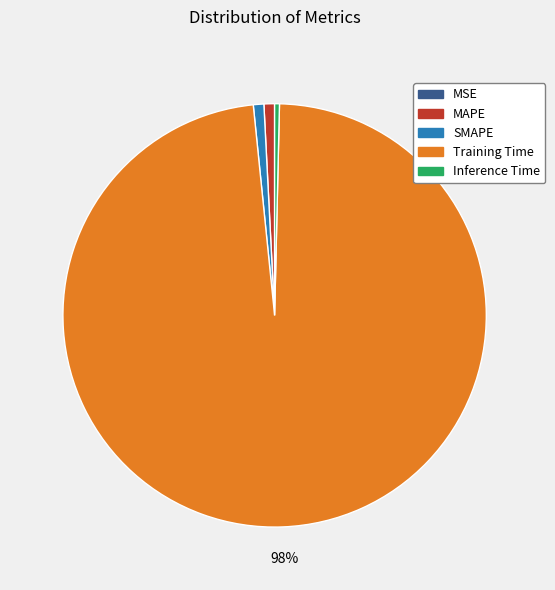

True or false: Training Time accounts for 98% of the total.

True